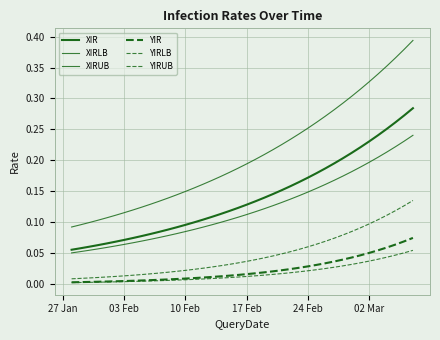

Is this an area chart (filled region under the line)?

No